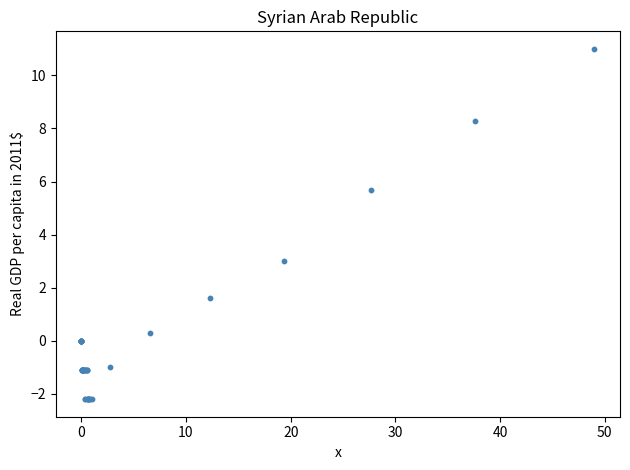

What Y value in the scatter plot is closest to 4?

3.0